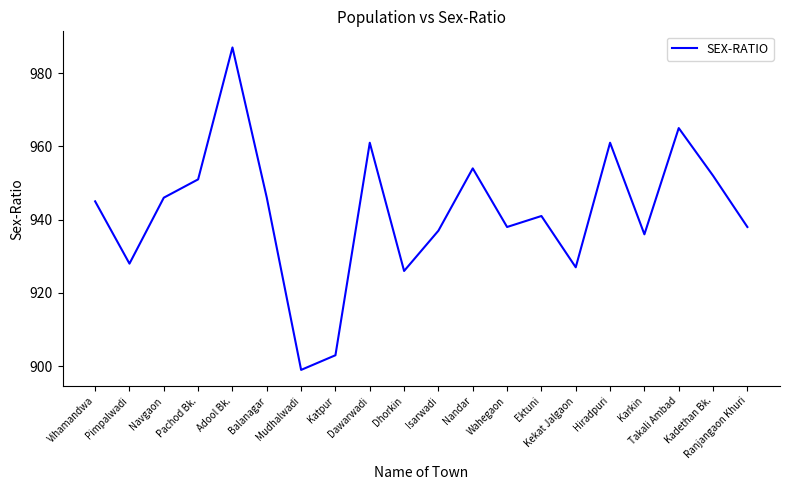

Reading left to right, transcribe all the data shown in this chart.

Vihamandwa=945	Pimpalwadi=928	Navgaon=946	Pachod Bk.=951	Adool Bk.=987	Balanagar=946	Mudhalwadi=899	Katpur=903	Dawarwadi=961	Dhorkin=926	Isarwadi=937	Nandar=954	Wahegaon=938	Ektuni=941	Kekat Jalgaon=927	Hiradpuri=961	Karkin=936	Takali Ambad=965	Kadethan Bk.=952	Ranjangaon Khuri=938